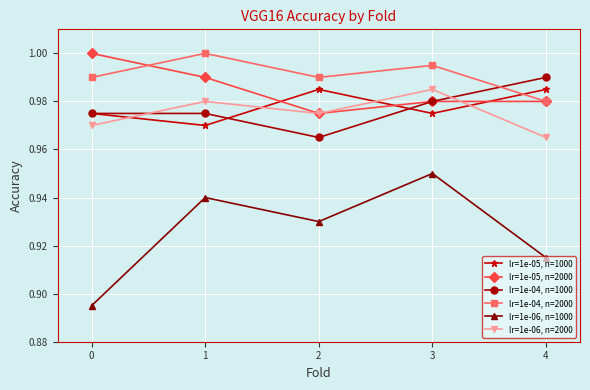

Rank the series at 3 from lowest to highest value.

lr=1e-06, n=1000, lr=1e-05, n=1000, lr=1e-05, n=2000, lr=1e-04, n=1000, lr=1e-06, n=2000, lr=1e-04, n=2000